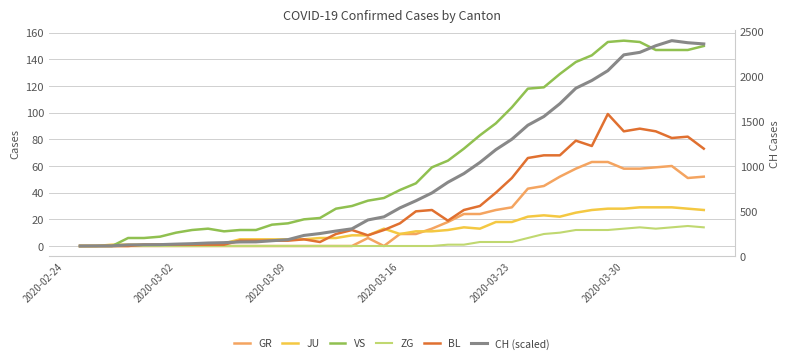

True or false: GR and BL intersect in this chart.

False